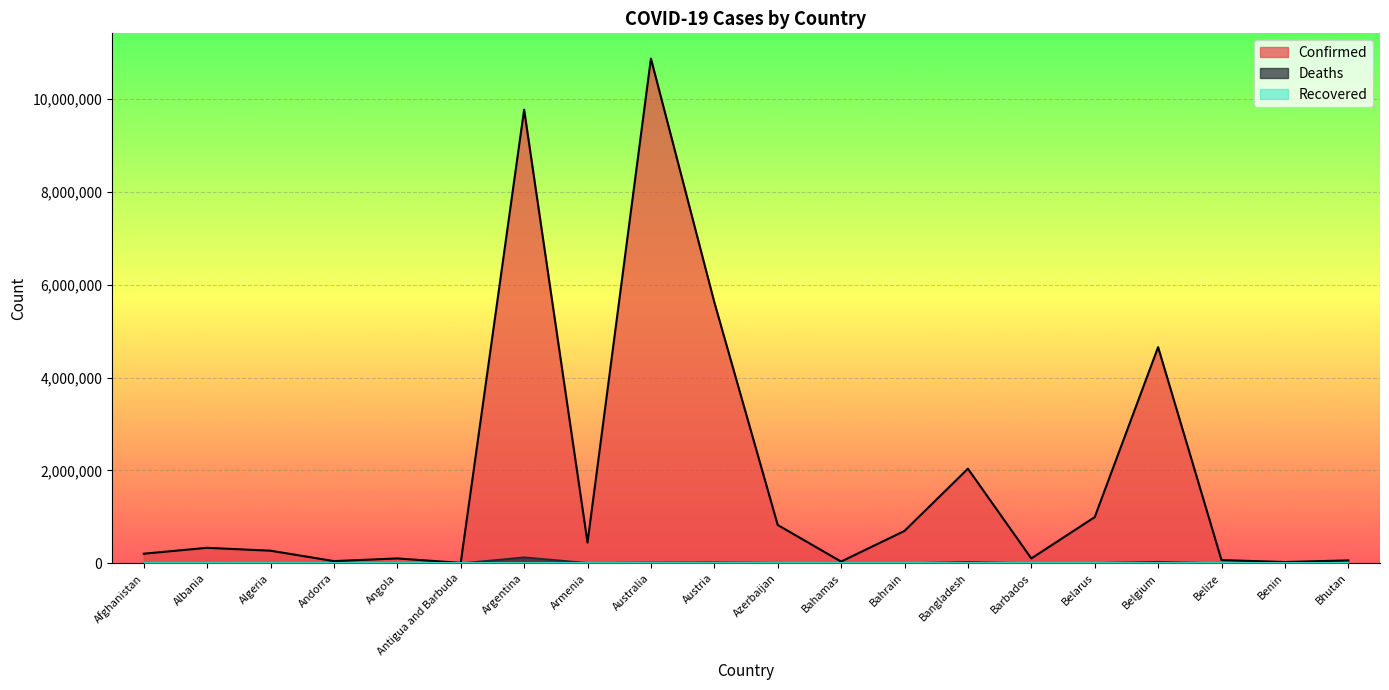

Which series has the largest total across all categories?

Confirmed